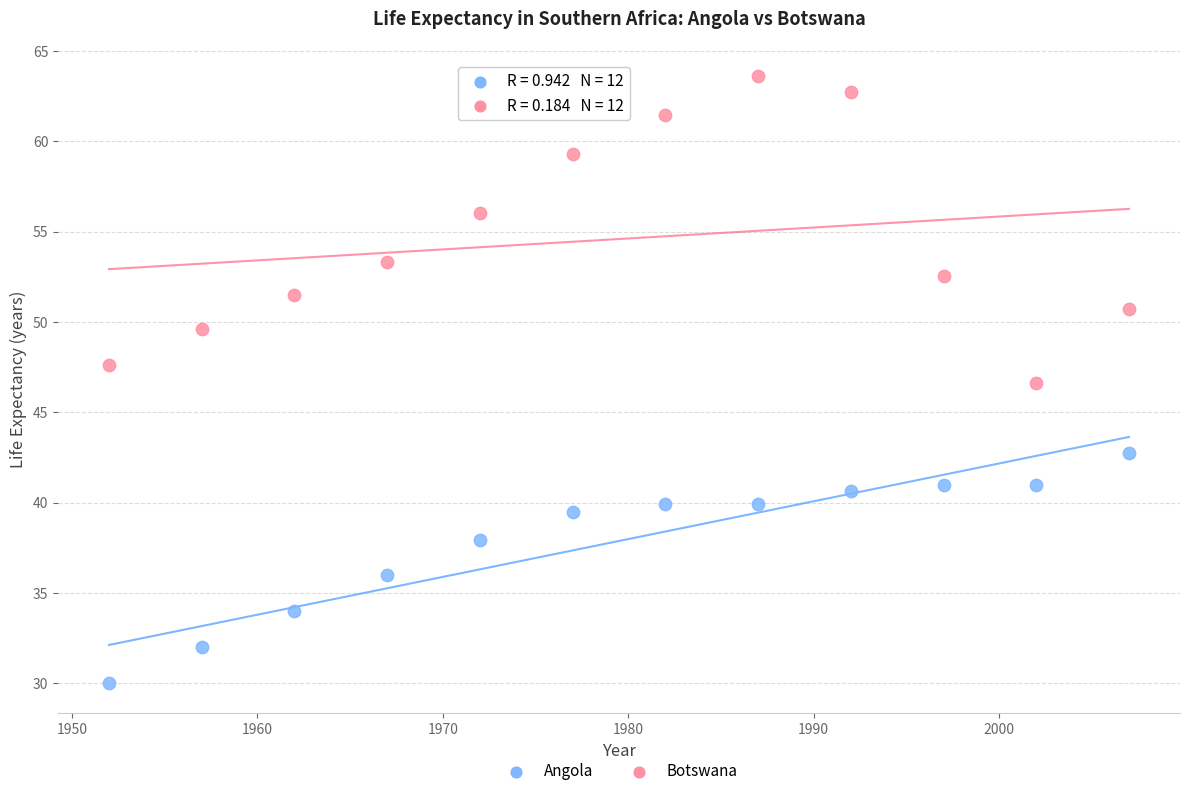

In the Botswana series, what Y value is closest to 55?

56.0